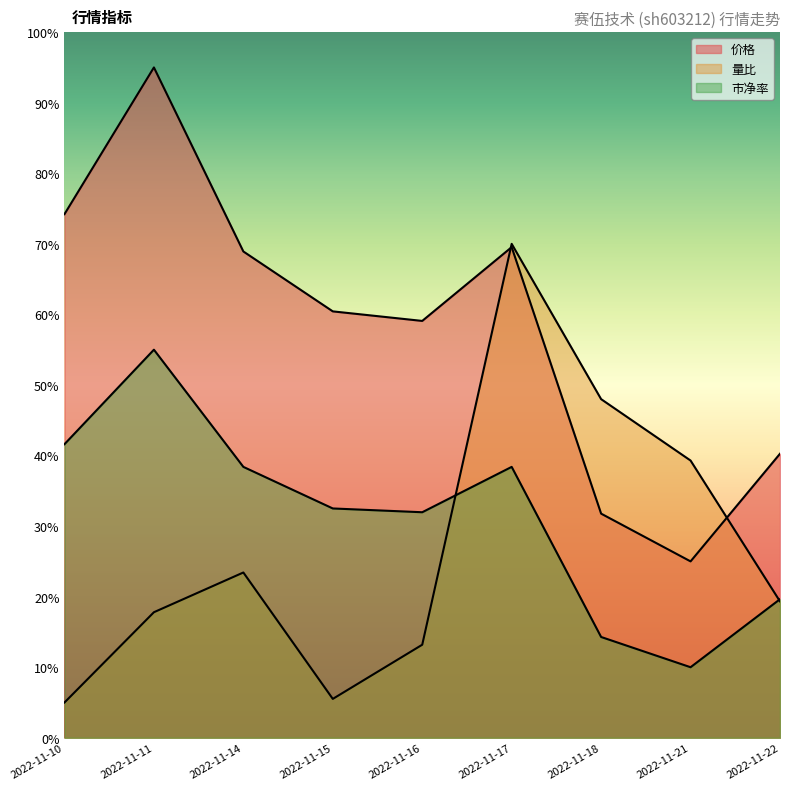

What is the sum of the 市净率 values at 2022-11-11 and 2022-11-14?

37.4